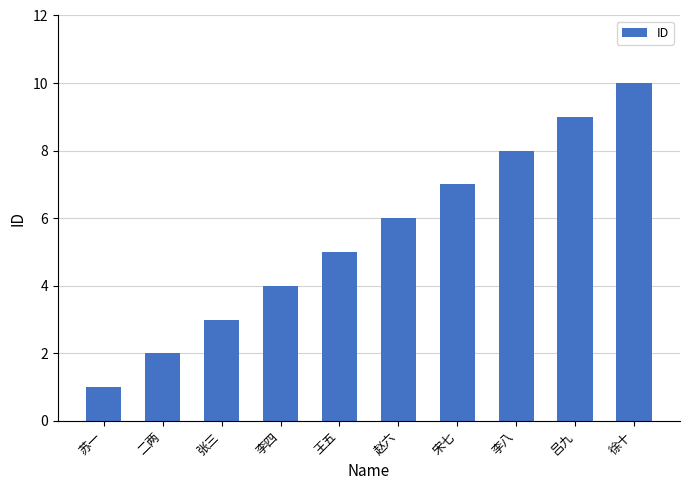

At which category does the chart reach its minimum across all series?

苏一